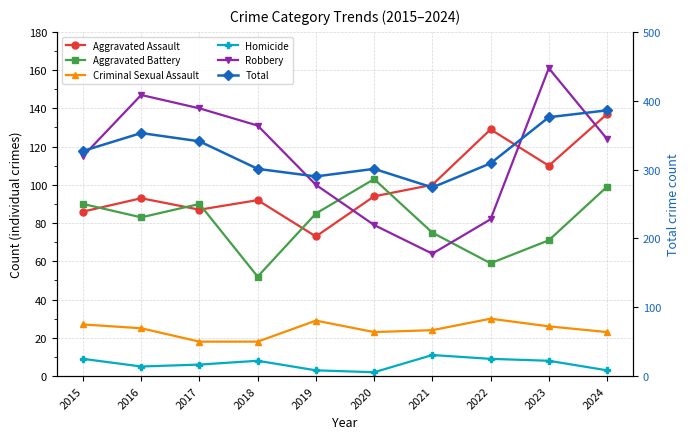

Reading left to right, what are all the values shown in this chart?

Aggravated Assault: 2015=86	2016=93	2017=87	2018=92	2019=73	2020=94	2021=100	2022=129	2023=110	2024=137
Aggravated Battery: 2015=90	2016=83	2017=90	2018=52	2019=85	2020=103	2021=75	2022=59	2023=71	2024=99
Criminal Sexual Assault: 2015=27	2016=25	2017=18	2018=18	2019=29	2020=23	2021=24	2022=30	2023=26	2024=23
Homicide: 2015=9	2016=5	2017=6	2018=8	2019=3	2020=2	2021=11	2022=9	2023=8	2024=3
Robbery: 2015=115	2016=147	2017=140	2018=131	2019=100	2020=79	2021=64	2022=82	2023=161	2024=124
Total: 2015=327	2016=353	2017=341	2018=301	2019=290	2020=301	2021=274	2022=309	2023=376	2024=386